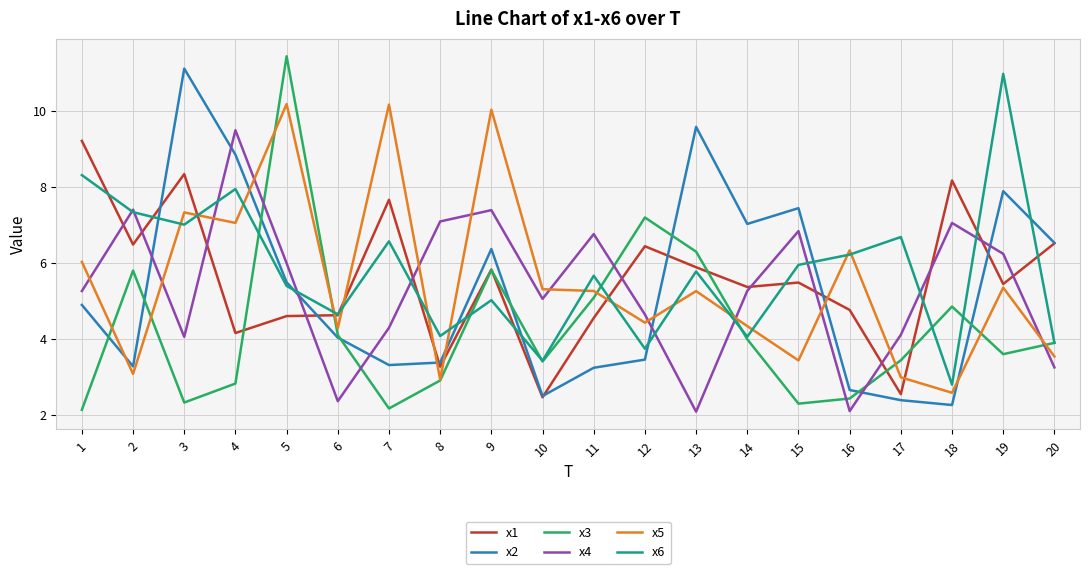

At which category is the sum across all series the highest?

5